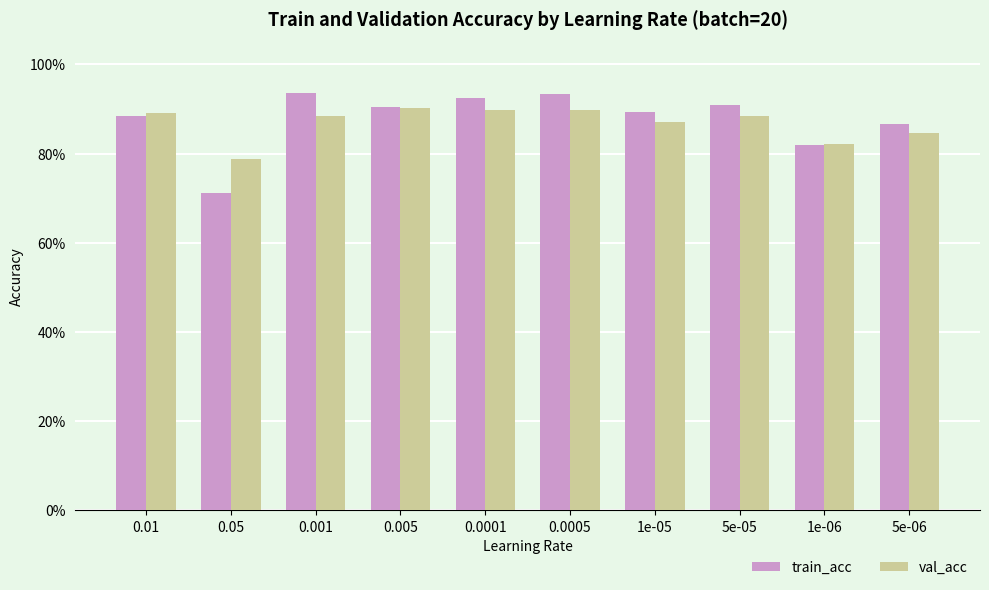

What are all the series names shown in the legend?

train_acc, val_acc